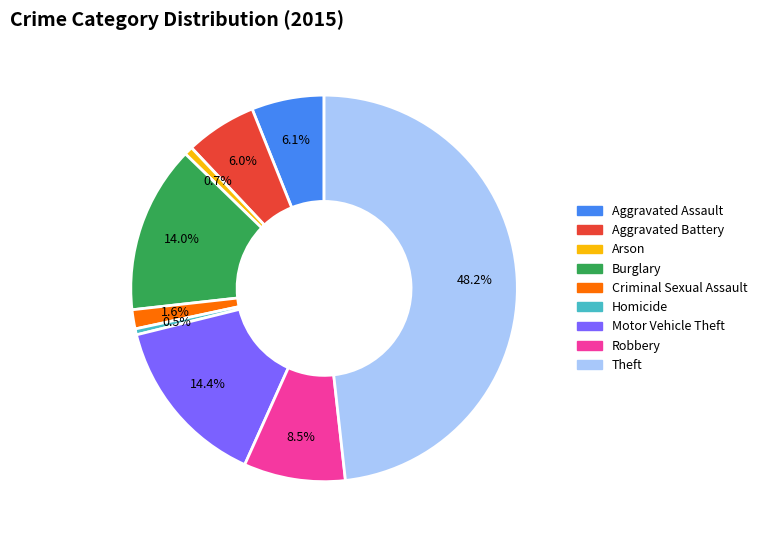

To the nearest percent, what percentage of the pie is Theft?

48%